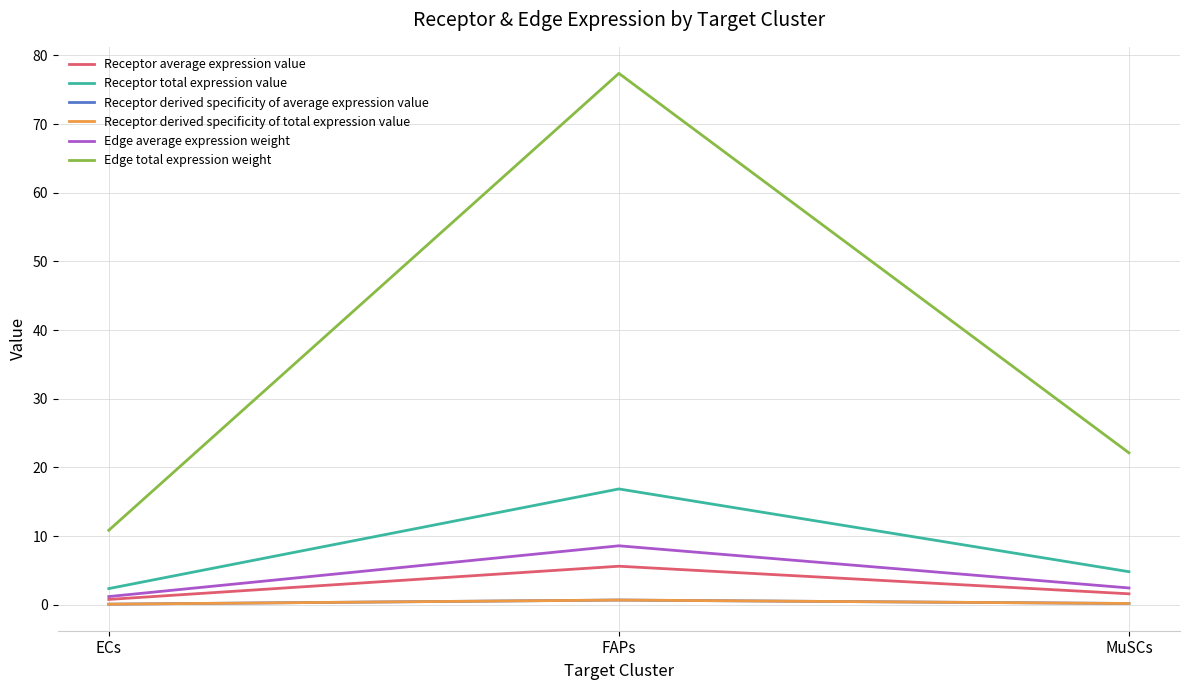

What is the minimum value shown in the chart?

0.1